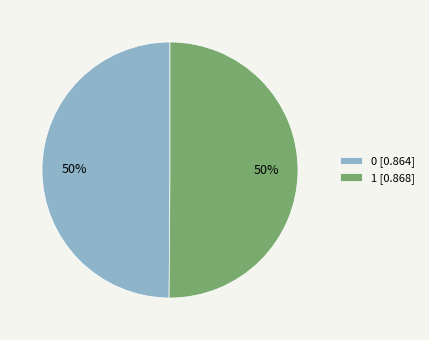

To the nearest percent, what percentage of the pie is 1 [0.868]?

50%